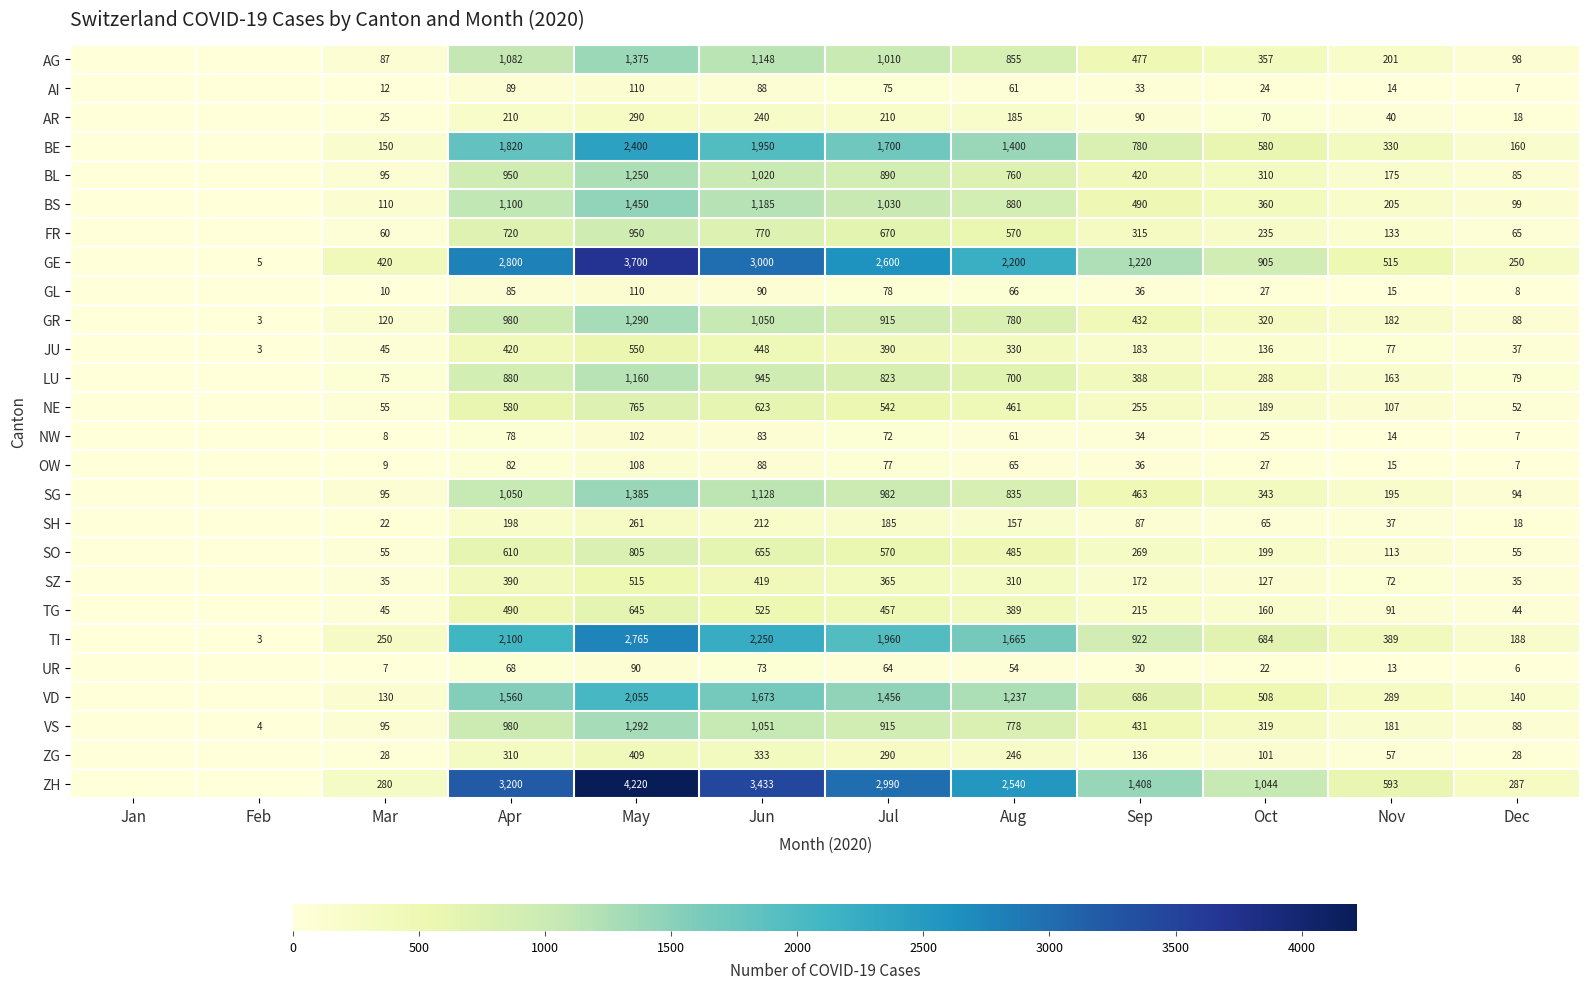

What is the difference between the VD values at Dec and Jun?

1533